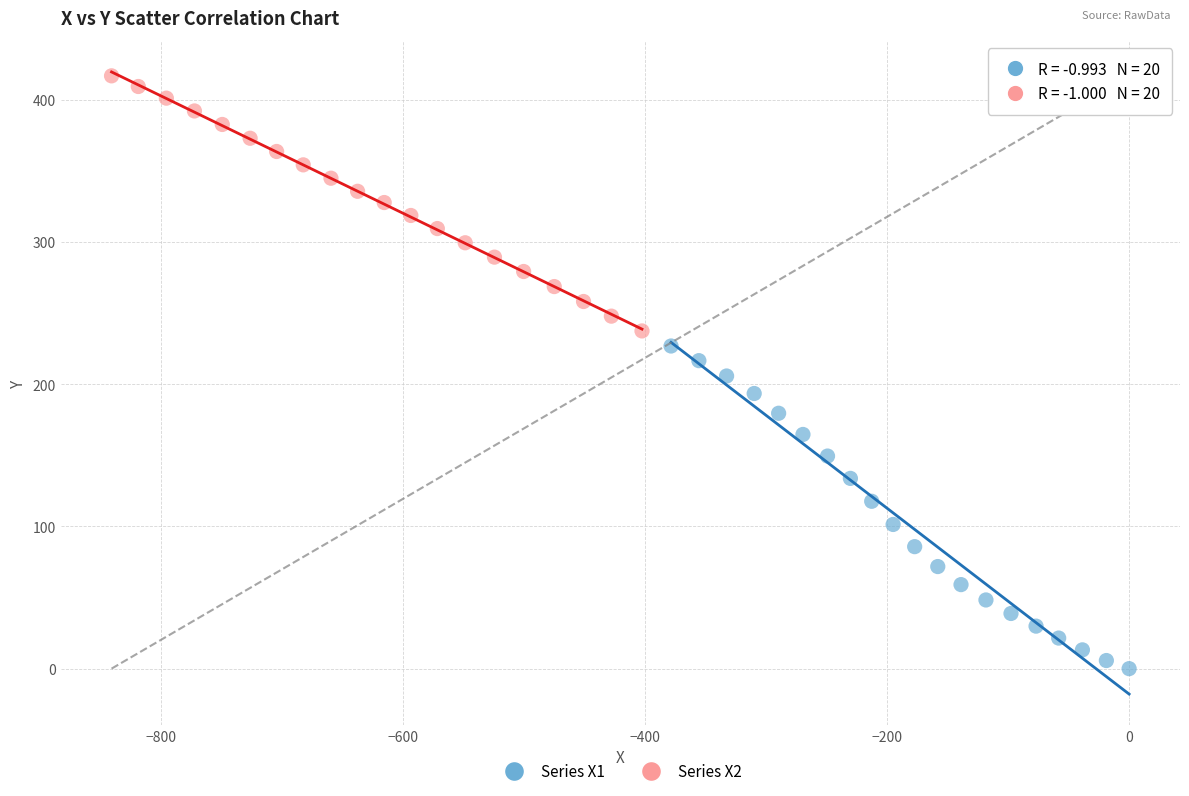

Which series reaches the minimum Y coordinate?

Series X1